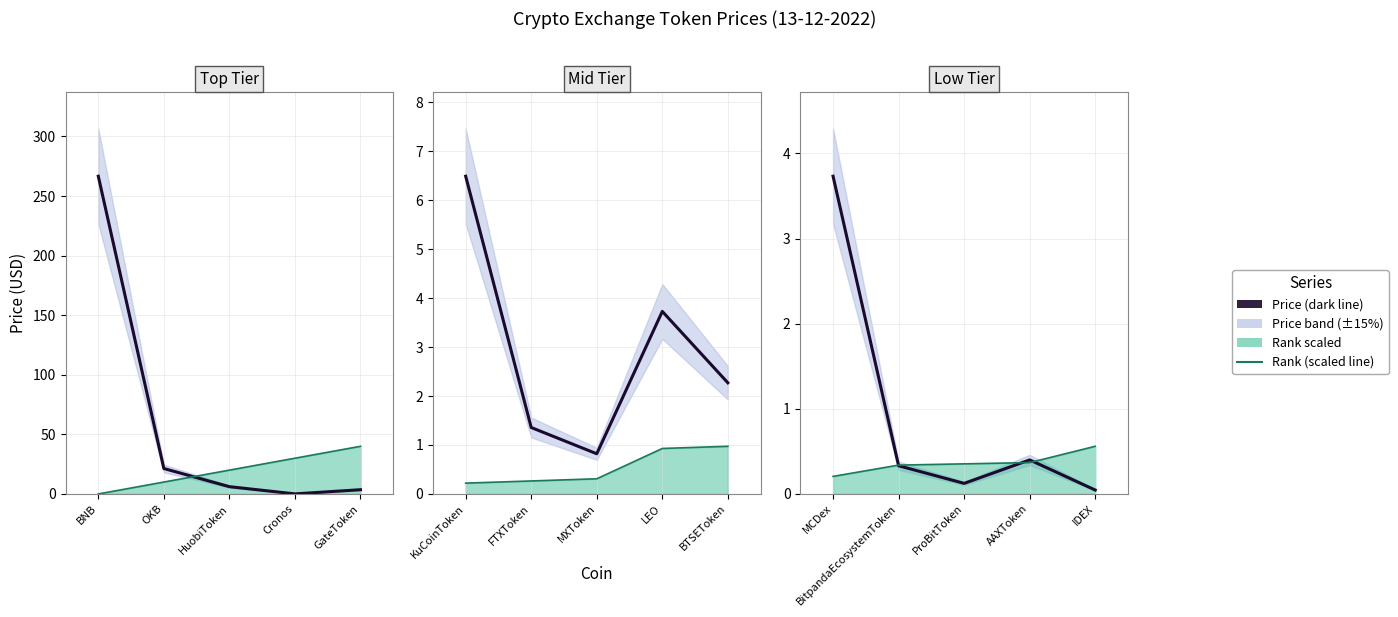

At which label is Price closest to 1?

AAXToken